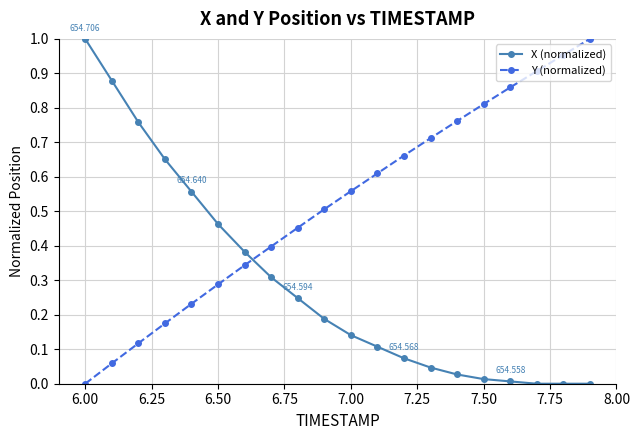

True or false: Y (normalized) has more than 0 points higher than both neighbors.

False